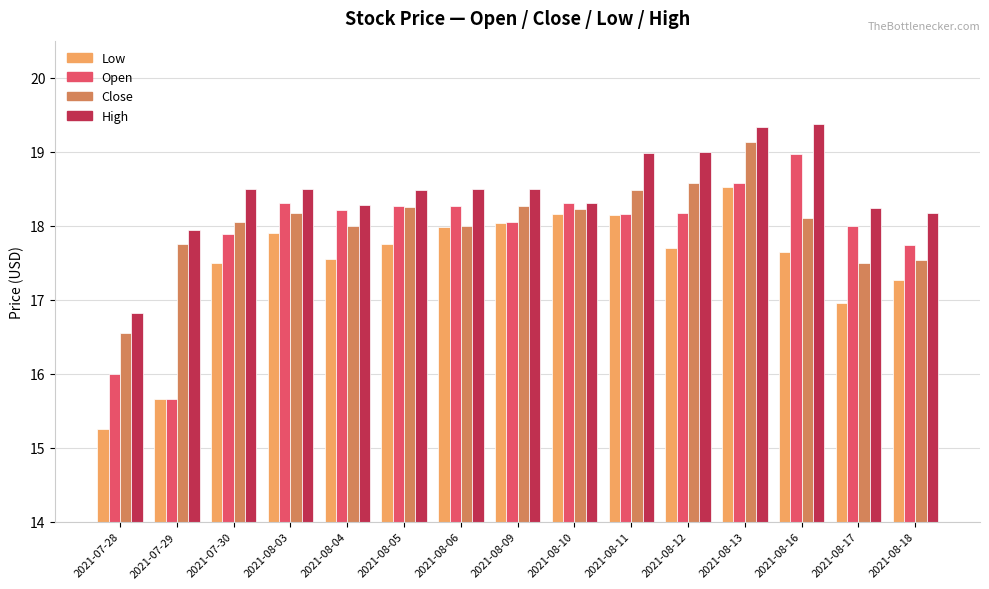

The value of Open at 2021-08-06 is 18.3. True or false?

True